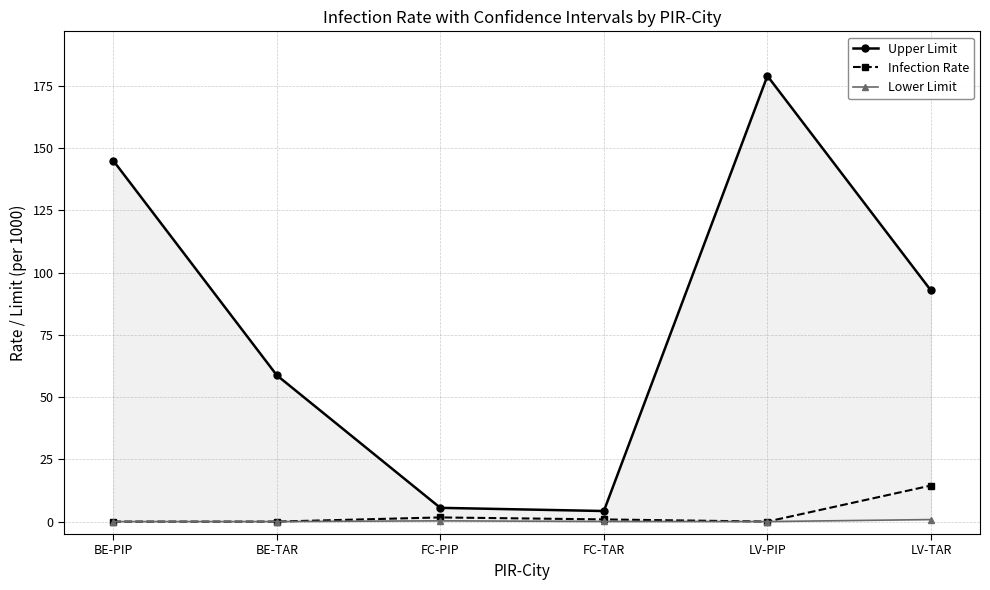

What is the value of the Upper Limit point at the 1st from the left?

144.9